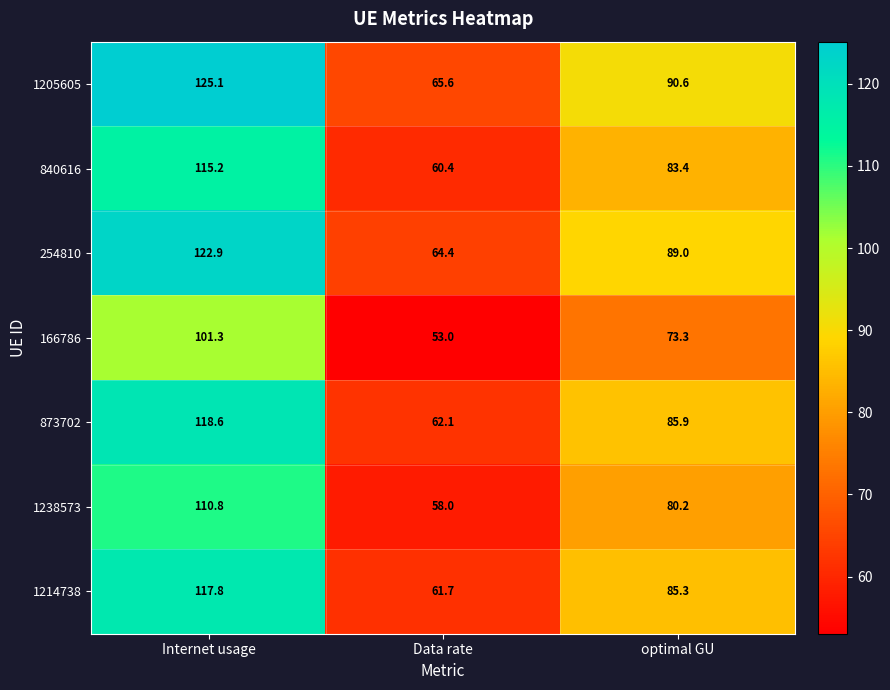

What is the difference between the 166786 values at optimal GU and Internet usage?

28.0